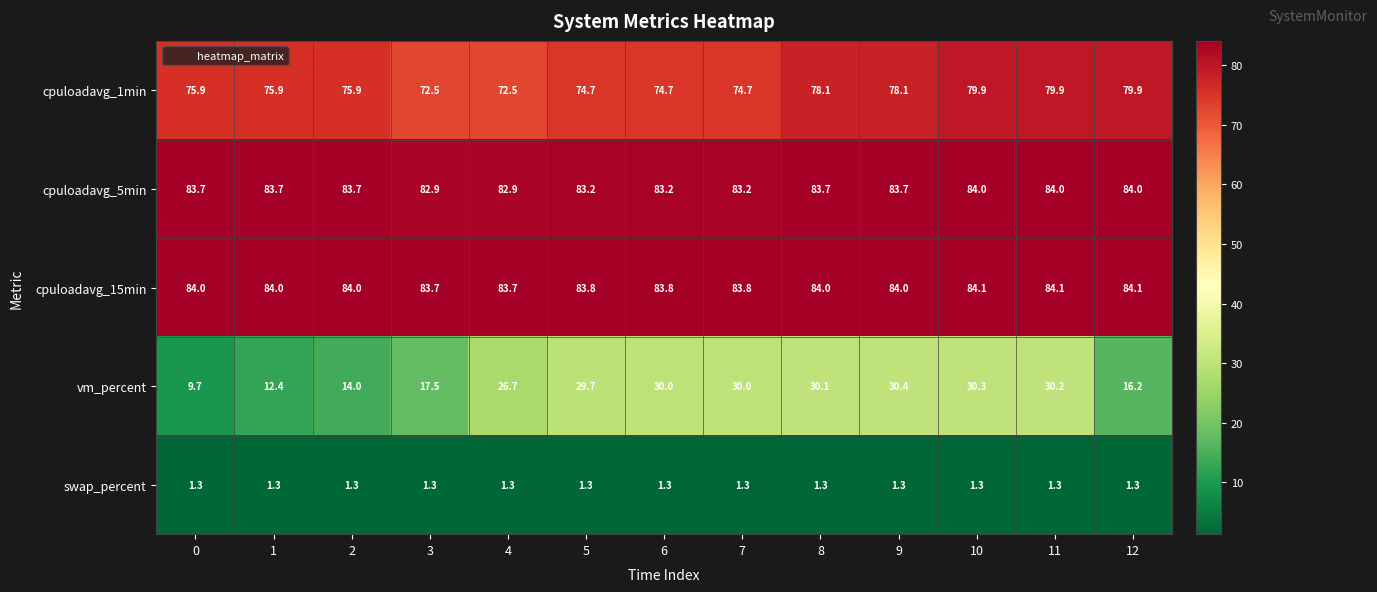

The value of vm_percent at 0 is 9.7. True or false?

True